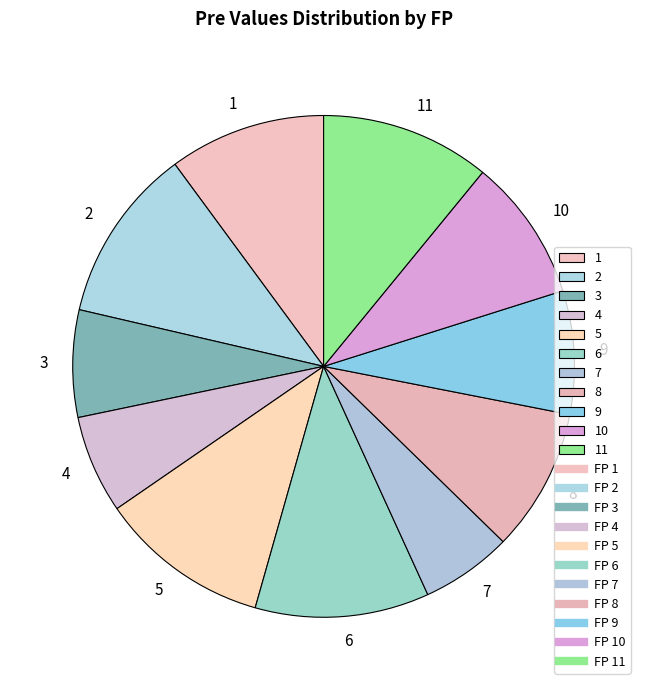

What is the ratio of the value at 6 to the value at 2?

1.0